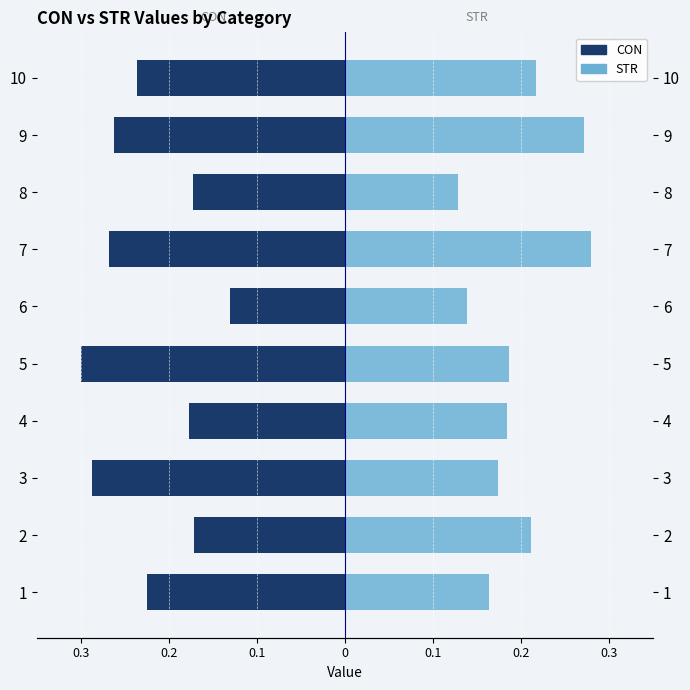

Reading right to left, transcribe all the data shown in this chart.

CON: -0.2	-0.3	-0.2	-0.3	-0.1	-0.3	-0.2	-0.3	-0.2	-0.2
STR: 0.2	0.3	0.1	0.3	0.1	0.2	0.2	0.2	0.2	0.2